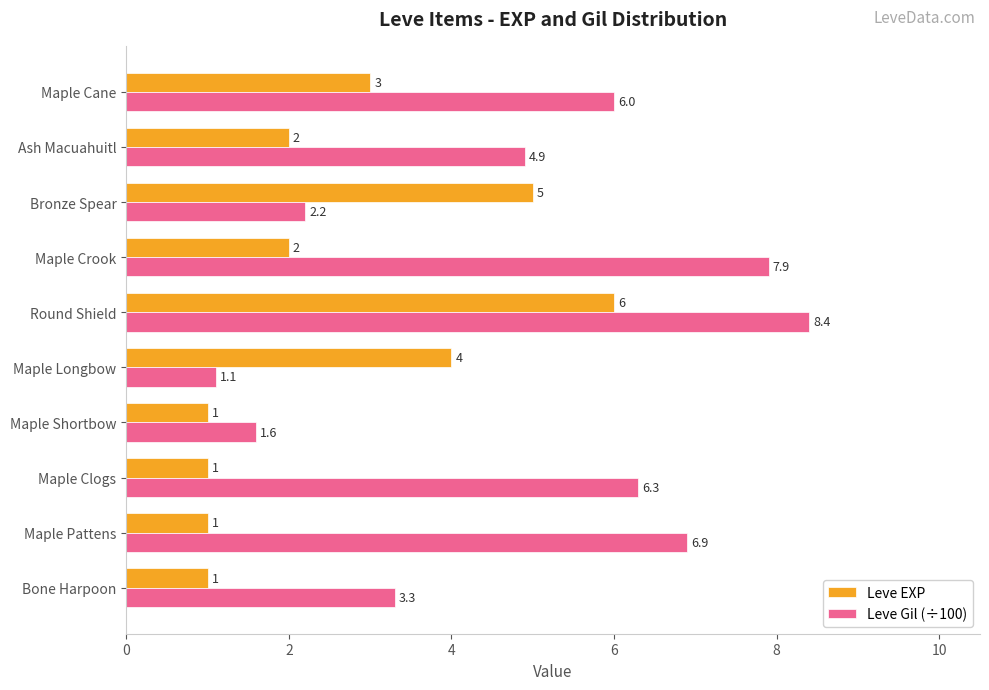

At which label is Leve EXP closest to 3?

Maple Cane